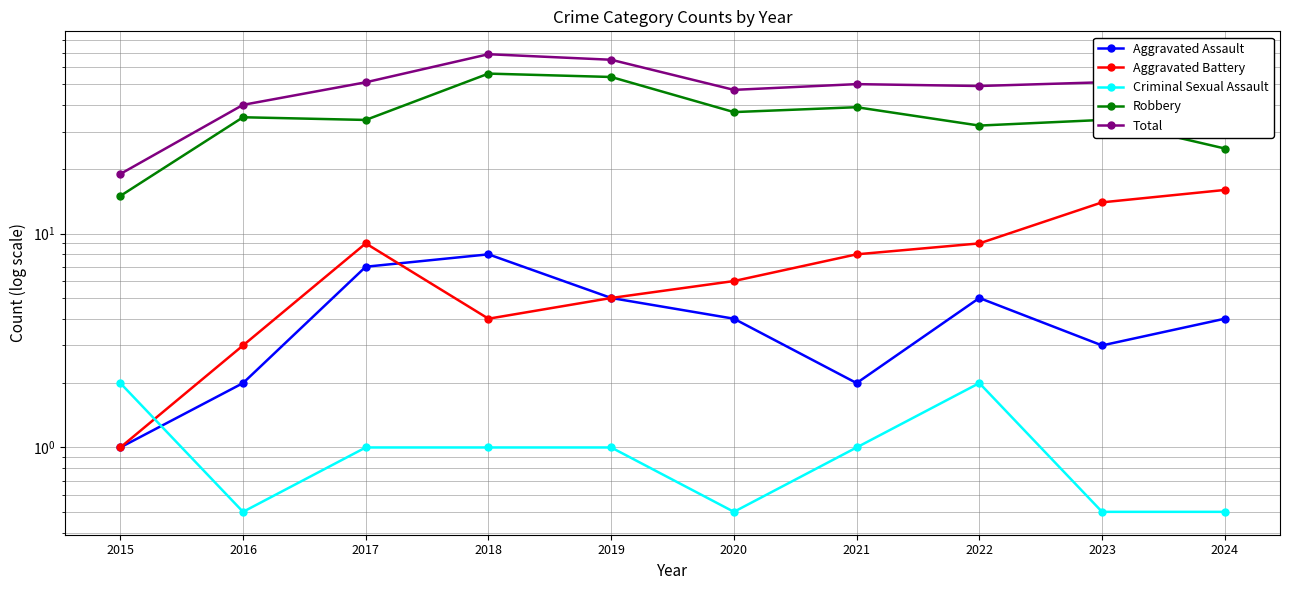

What is the maximum value for Robbery?

56.0